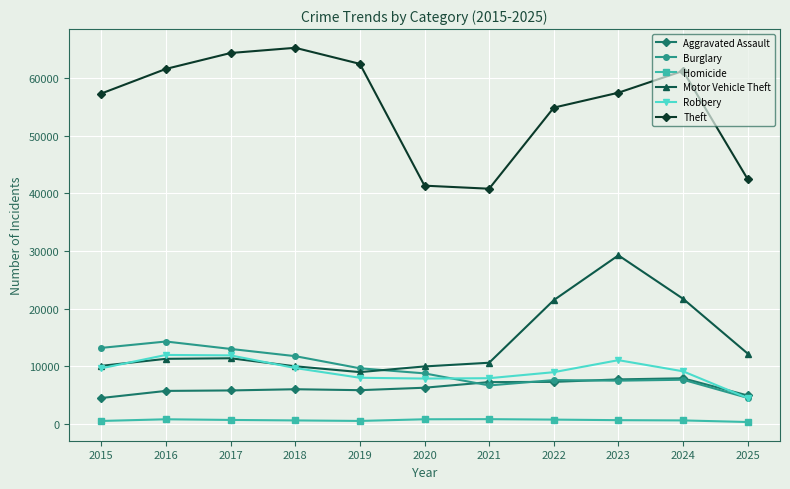

How many values in the Aggravated Assault series are below 6002?

5